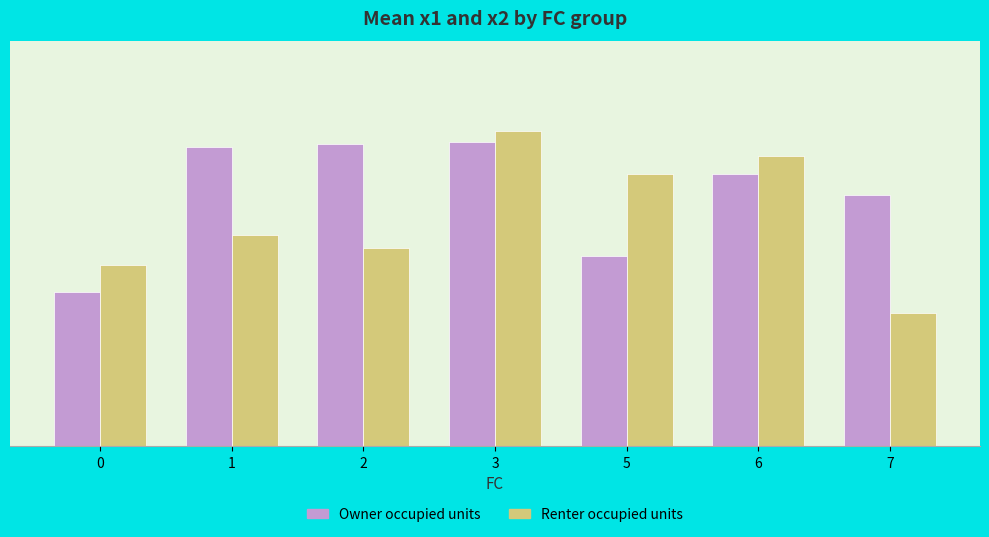

Rank the categories by Renter occupied units value from highest to lowest.

3, 6, 5, 1, 2, 0, 7